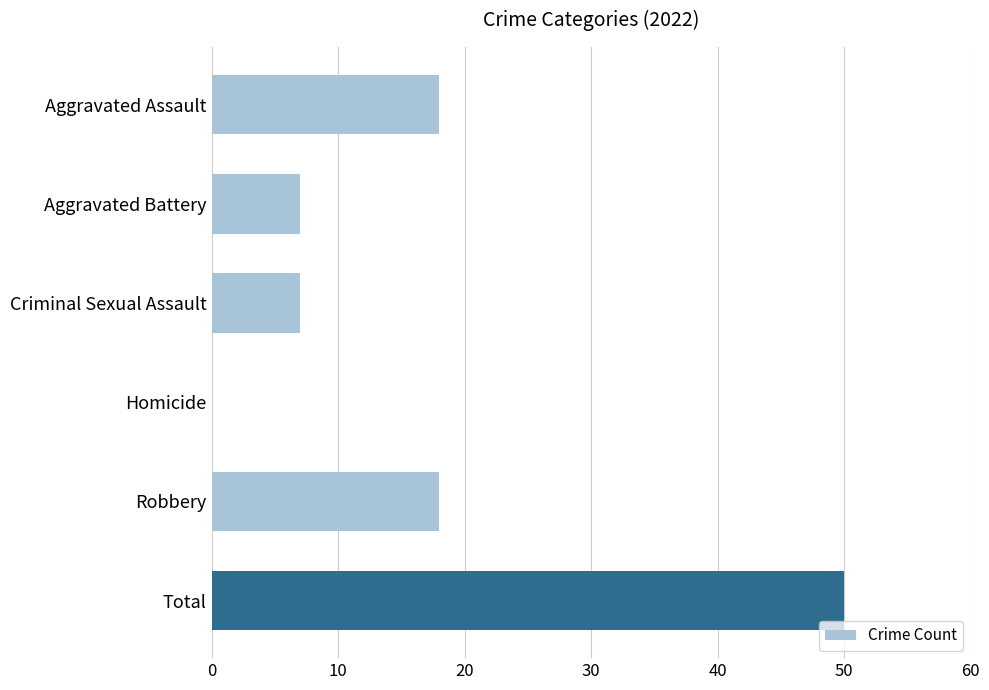

What is the ratio of the value at Total to the value at Aggravated Battery?

7.1